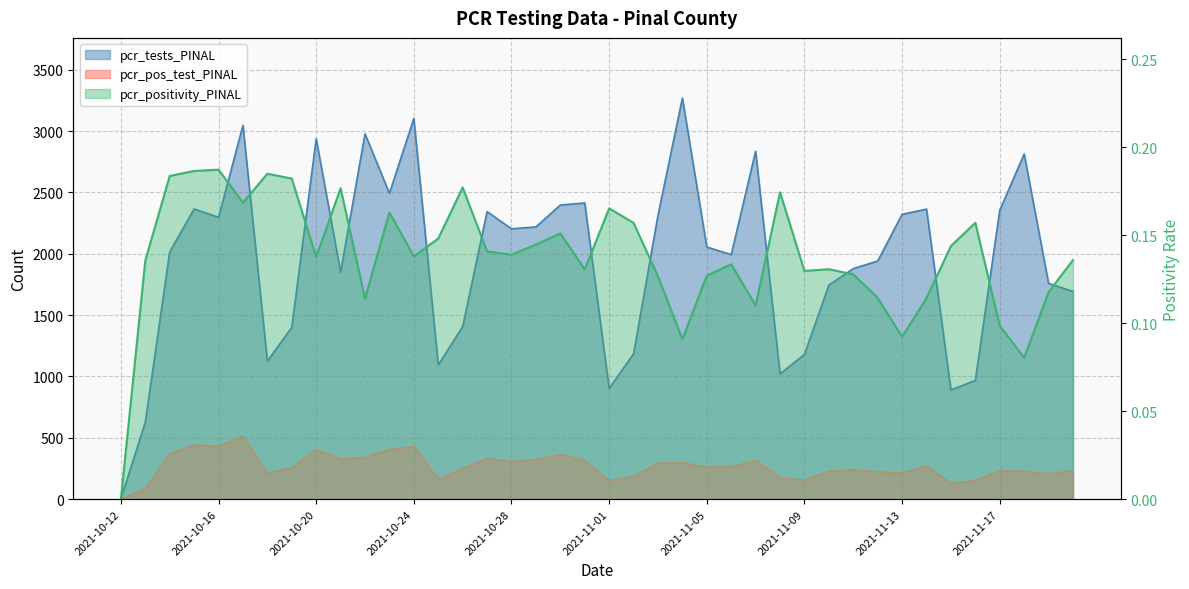

Reading right to left, what are all the values shown in this chart?

pcr_positivity_PINAL: 2021-11-20=0.1	2021-11-19=0.1	2021-11-18=0.1	2021-11-17=0.1	2021-11-16=0.2	2021-11-15=0.1	2021-11-14=0.1	2021-11-13=0.1	2021-11-12=0.1	2021-11-11=0.1	2021-11-10=0.1	2021-11-09=0.1	2021-11-08=0.2	2021-11-07=0.1	2021-11-06=0.1	2021-11-05=0.1	2021-11-04=0.1	2021-11-03=0.1	2021-11-02=0.2	2021-11-01=0.2	2021-10-31=0.1	2021-10-30=0.2	2021-10-29=0.1	2021-10-28=0.1	2021-10-27=0.1	2021-10-26=0.2	2021-10-25=0.1	2021-10-24=0.1	2021-10-23=0.2	2021-10-22=0.1	2021-10-21=0.2	2021-10-20=0.1	2021-10-19=0.2	2021-10-18=0.2	2021-10-17=0.2	2021-10-16=0.2	2021-10-15=0.2	2021-10-14=0.2	2021-10-13=0.1	2021-10-12=0.0
pcr_tests_PINAL: 2021-11-20=1693.0	2021-11-19=1759.0	2021-11-18=2813.0	2021-11-17=2354.0	2021-11-16=968.0	2021-11-15=890.0	2021-11-14=2364.0	2021-11-13=2321.0	2021-11-12=1941.0	2021-11-11=1879.0	2021-11-10=1745.0	2021-11-09=1180.0	2021-11-08=1021.0	2021-11-07=2836.0	2021-11-06=1993.0	2021-11-05=2055.0	2021-11-04=3269.0	2021-11-03=2313.0	2021-11-02=1185.0	2021-11-01=902.0	2021-10-31=2414.0	2021-10-30=2397.0	2021-10-29=2219.0	2021-10-28=2203.0	2021-10-27=2344.0	2021-10-26=1406.0	2021-10-25=1094.0	2021-10-24=3103.0	2021-10-23=2493.0	2021-10-22=2977.0	2021-10-21=1851.0	2021-10-20=2937.0	2021-10-19=1400.0	2021-10-18=1125.0	2021-10-17=3046.0	2021-10-16=2297.0	2021-10-15=2365.0	2021-10-14=2015.0	2021-10-13=627.0	2021-10-12=3.0
pcr_pos_test_PINAL: 2021-11-20=230.0	2021-11-19=207.0	2021-11-18=226.0	2021-11-17=232.0	2021-11-16=152.0	2021-11-15=128.0	2021-11-14=270.0	2021-11-13=214.0	2021-11-12=222.0	2021-11-11=240.0	2021-11-10=228.0	2021-11-09=153.0	2021-11-08=178.0	2021-11-07=312.0	2021-11-06=266.0	2021-11-05=261.0	2021-11-04=297.0	2021-11-03=293.0	2021-11-02=186.0	2021-11-01=149.0	2021-10-31=315.0	2021-10-30=362.0	2021-10-29=321.0	2021-10-28=306.0	2021-10-27=330.0	2021-10-26=249.0	2021-10-25=162.0	2021-10-24=428.0	2021-10-23=406.0	2021-10-22=339.0	2021-10-21=327.0	2021-10-20=404.0	2021-10-19=255.0	2021-10-18=208.0	2021-10-17=513.0	2021-10-16=430.0	2021-10-15=441.0	2021-10-14=370.0	2021-10-13=85.0	2021-10-12=0.0